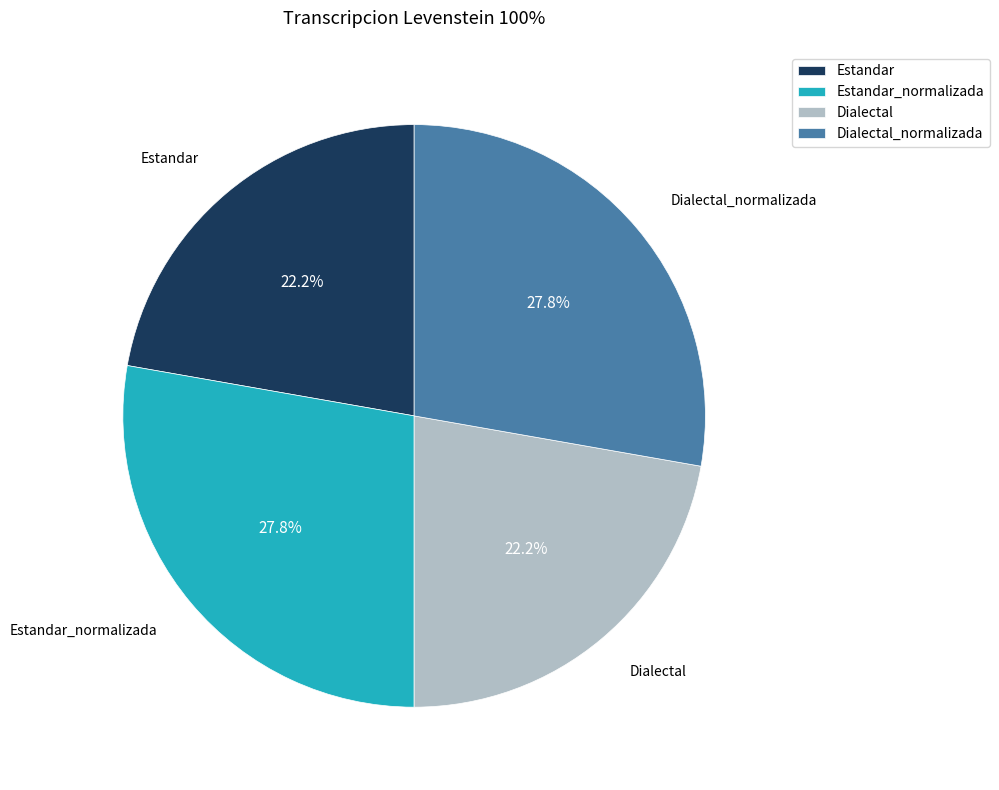

To the nearest percent, what is the difference between the largest and smallest slice percentages?

6%